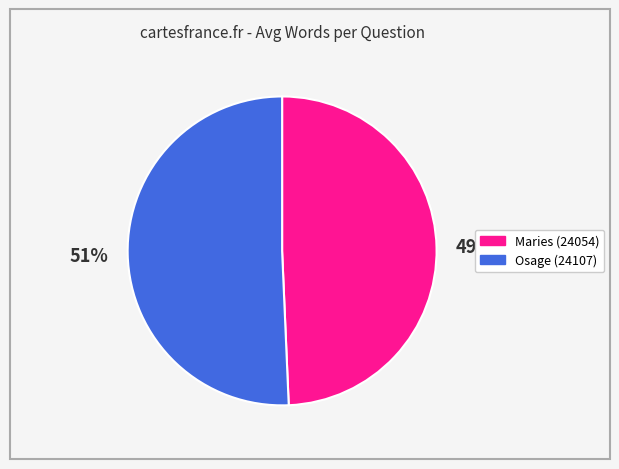

How many segments does this pie chart have?

2